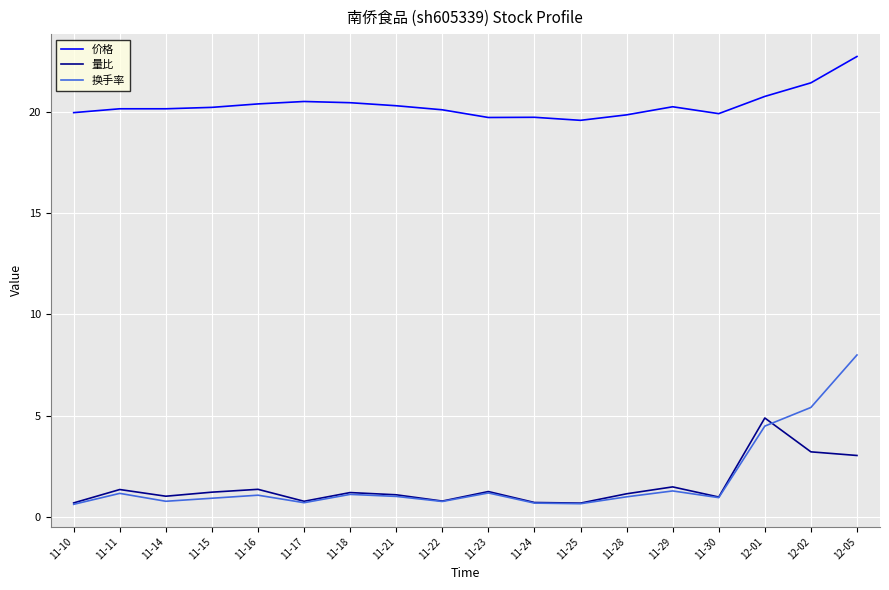

What position from the left is 11-10?

1